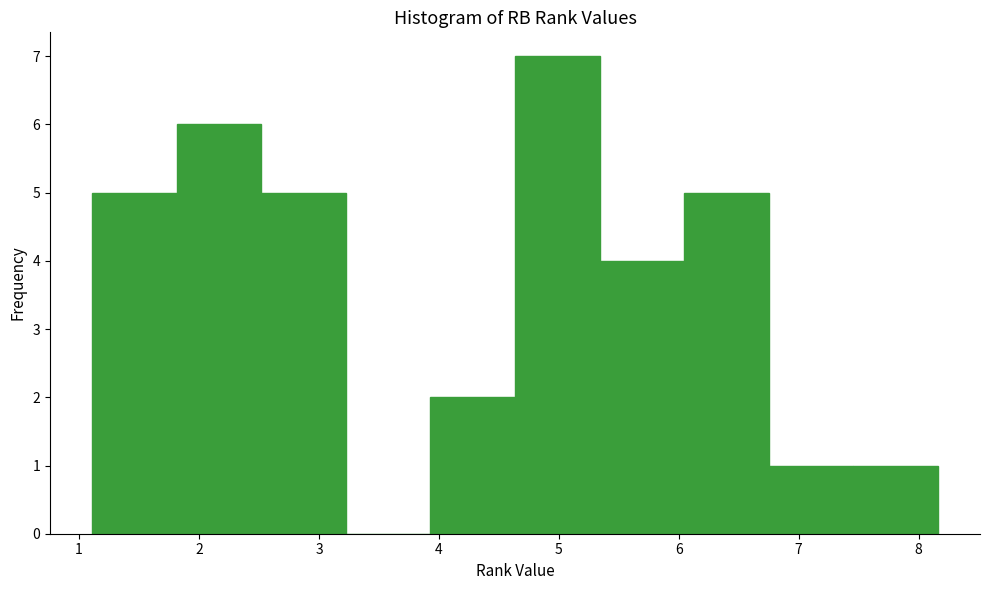

Reading left to right, transcribe this chart: for each bar, give the range it covers on the x-axis and its height. Neither the bar edges nor the heights are printed on the chart, so give them approximately, as read against the axes.

1.1 to 1.8: 5
1.8 to 2.5: 6
2.5 to 3.2: 5
3.2 to 3.9: 0
3.9 to 4.6: 2
4.6 to 5.3: 7
5.3 to 6.0: 4
6.0 to 6.8: 5
6.8 to 7.5: 1
7.5 to 8.2: 1